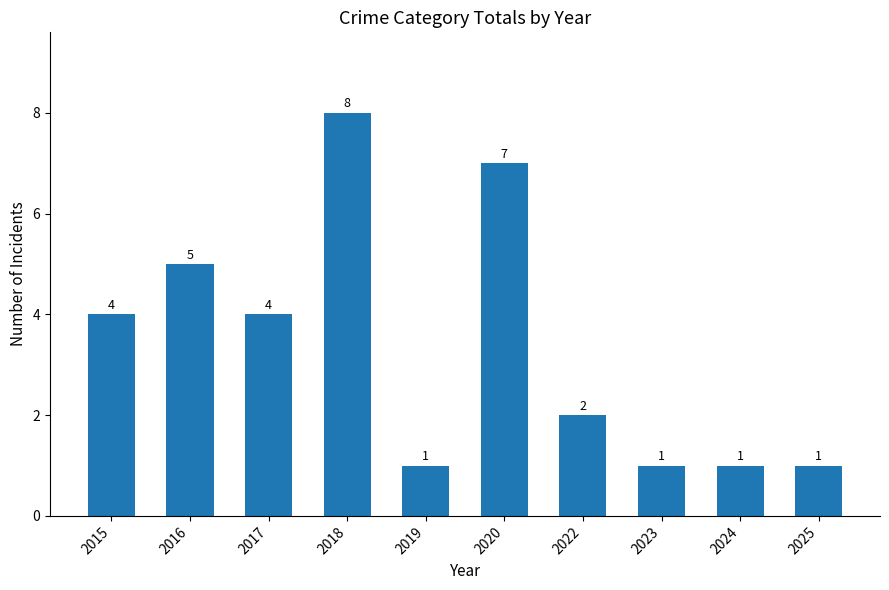

What is the value of the 6th bar from the left?

7